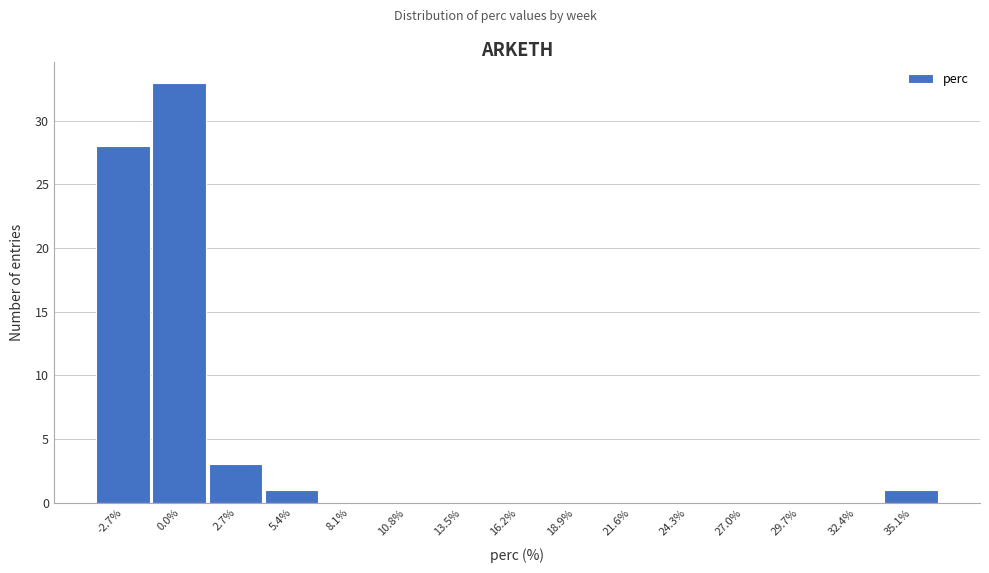

Reading left to right, list every bar in this chart as the range it spans on the x-axis followed by its height. Neither the bar edges nor the heights are printed on the chart, so give them approximately, as read against the axes.

-4.0 to -1.5: 28
-1.5 to 1.5: 33
1.5 to 4.0: 3
4.0 to 7.0: 1
7.0 to 9.5: 0
9.5 to 12.0: 0
12.0 to 15.0: 0
15.0 to 17.5: 0
17.5 to 20.5: 0
20.5 to 23.0: 0
23.0 to 25.5: 0
25.5 to 28.5: 0
28.5 to 31.0: 0
31.0 to 33.5: 0
33.5 to 36.5: 1